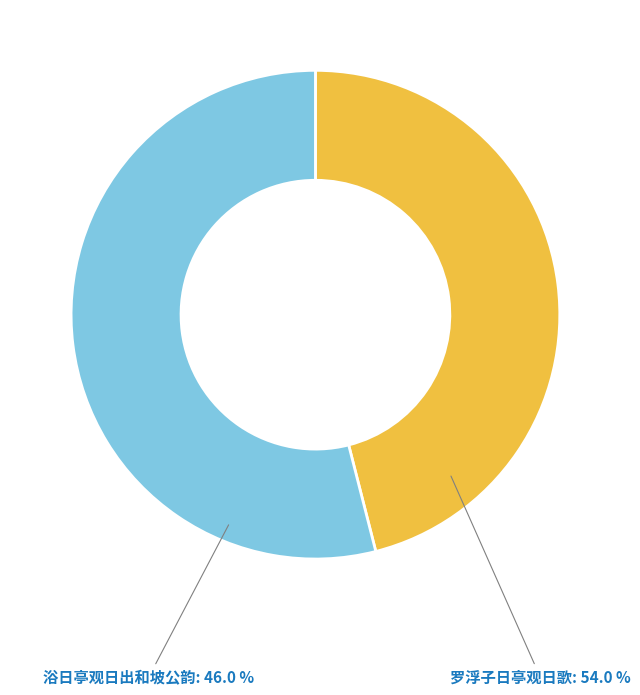

Does 罗浮子日亭观日歌 account for over 50% of the chart?

Yes